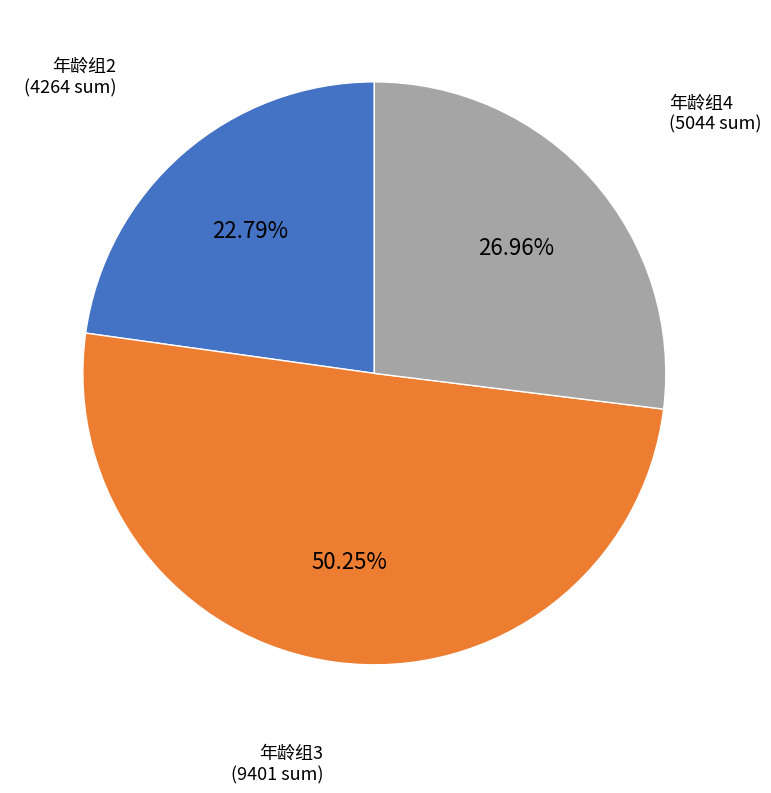

Combined, do 年龄组2 and 年龄组3 account for over 50%?

Yes